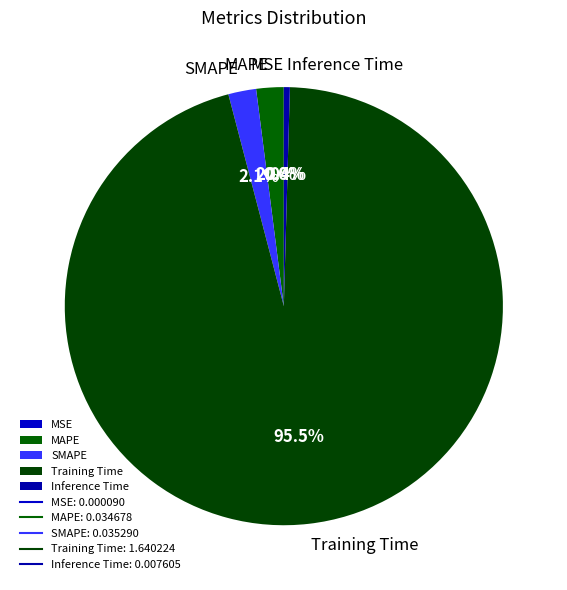

What is the largest slice in the pie chart?

Training Time